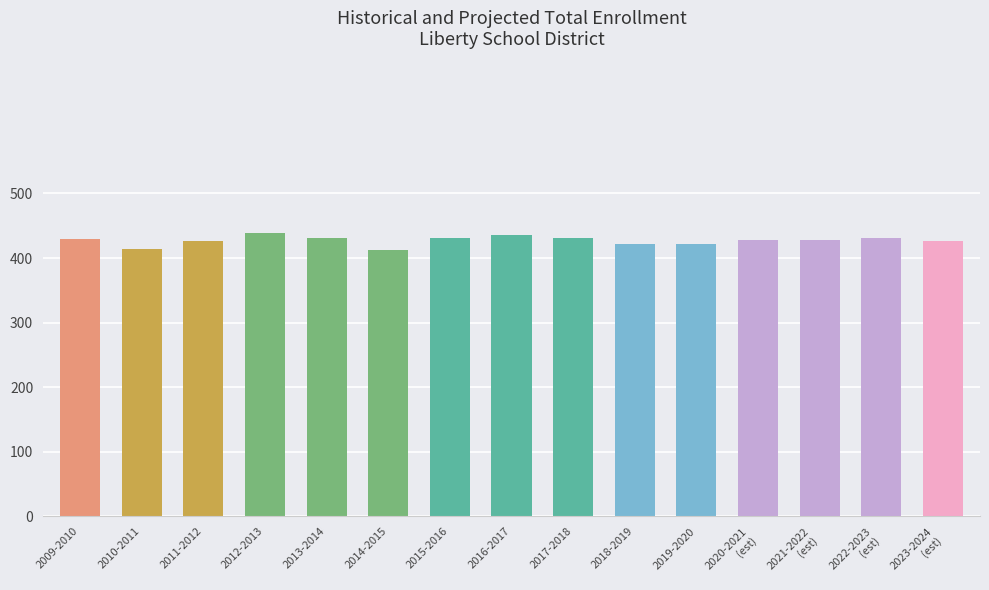

What is the difference between the second highest and second lowest values?

22